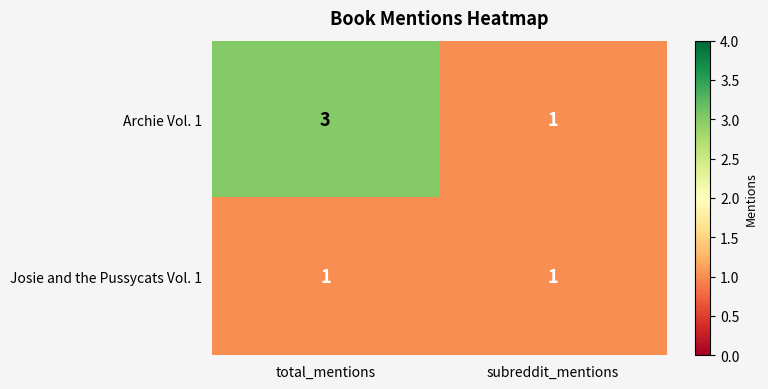

True or false: Josie and the Pussycats Vol. 1 has a value of 1 at total_mentions.

True